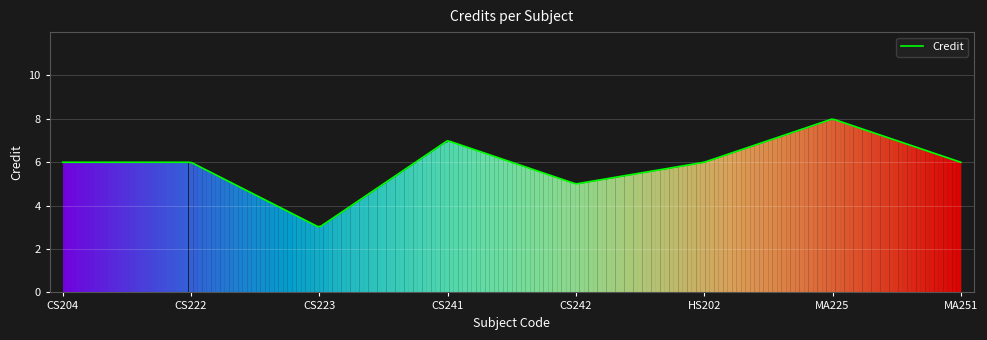

What is the difference between the maximum and minimum values?

5.0